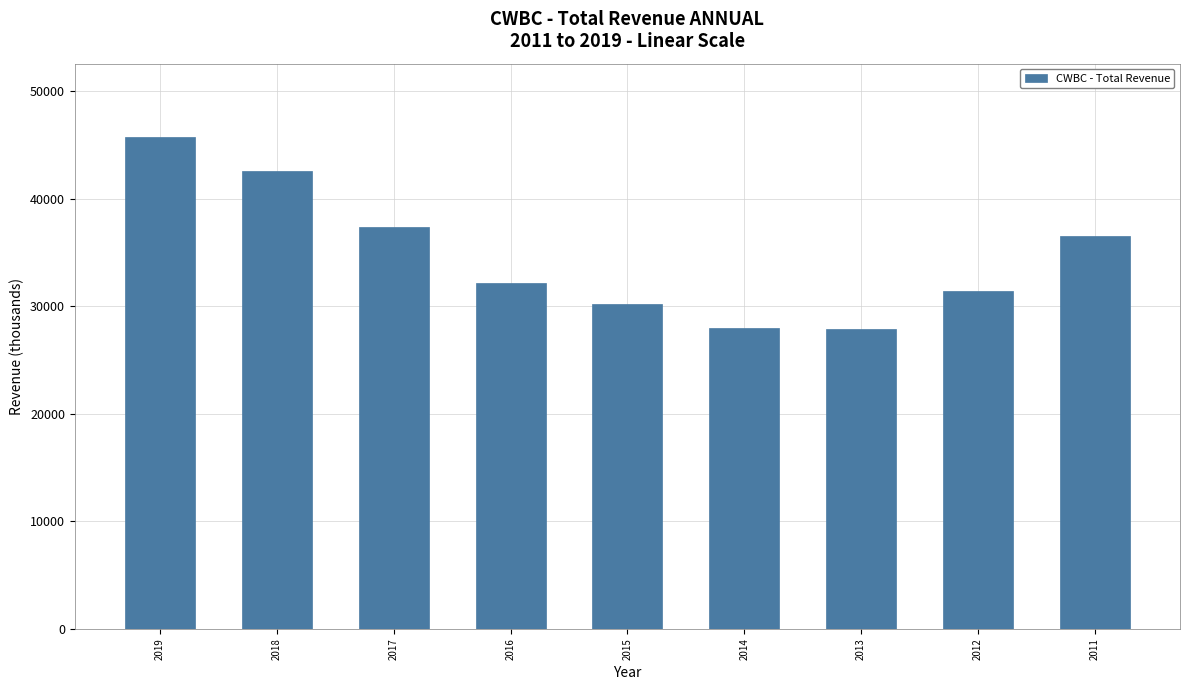

What is the change in value from 2019 to 2014?

-17700